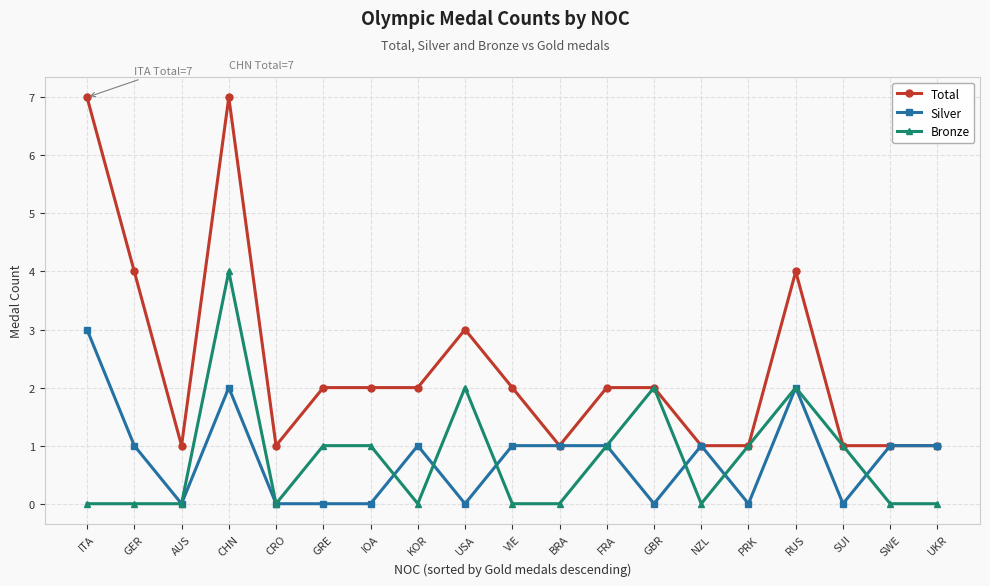

The value of Bronze at ITA is 0. True or false?

True